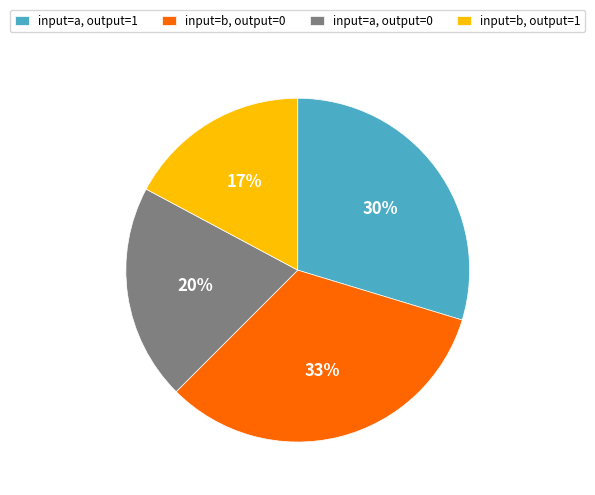

To the nearest percent, what percentage of the pie is input=b, output=0?

33%